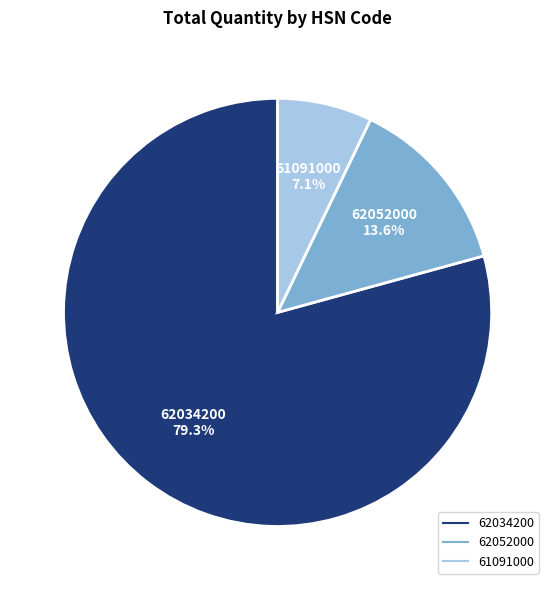

How many segments does this pie chart have?

3